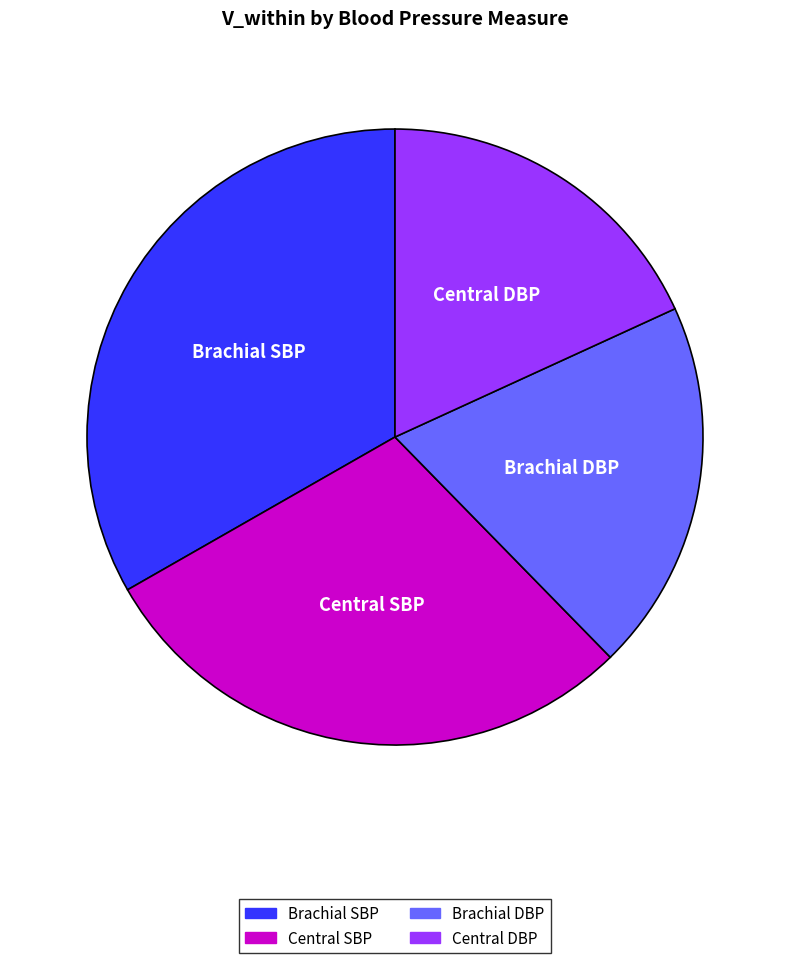

Is there a majority slice in this chart?

No